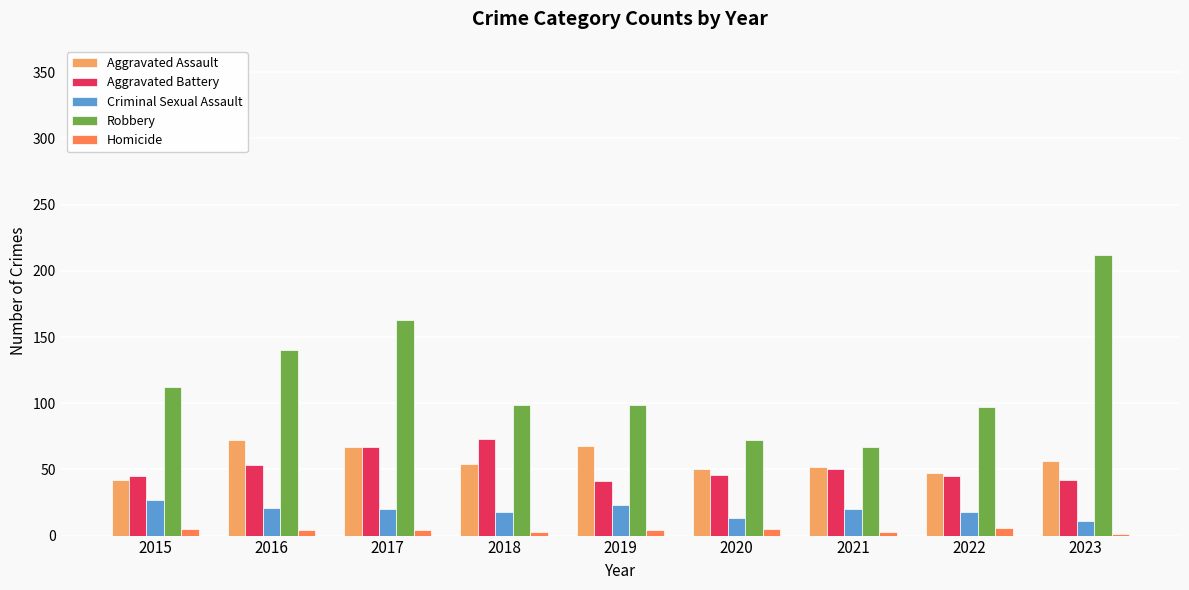

Which series has the largest total across all categories?

Robbery